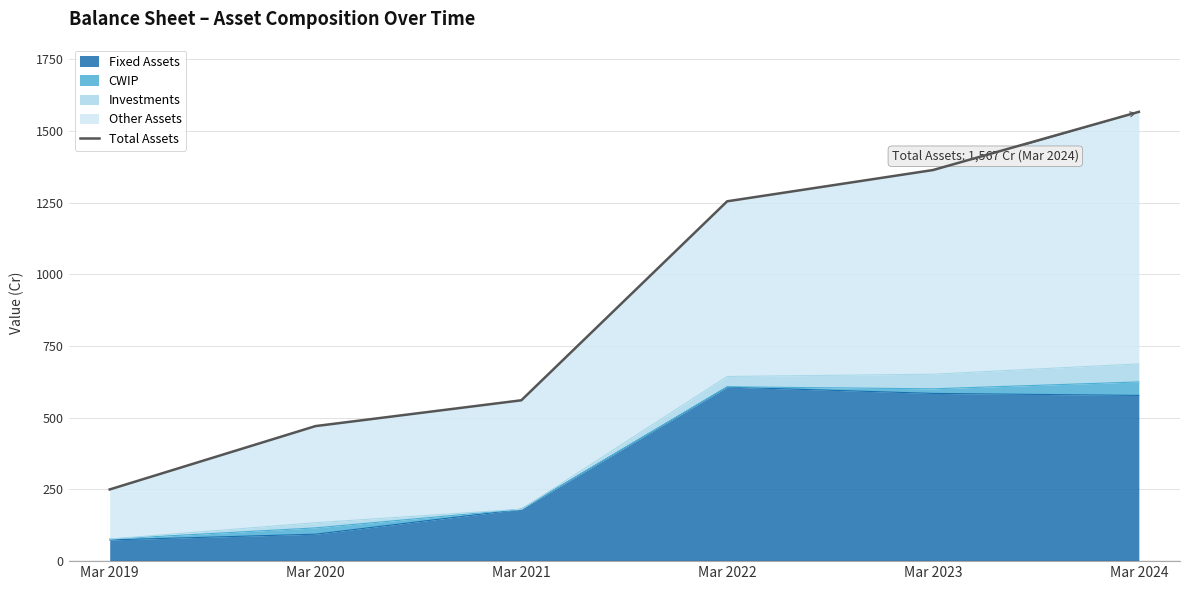

The value at Mar 2024 is 2361. True or false?

False